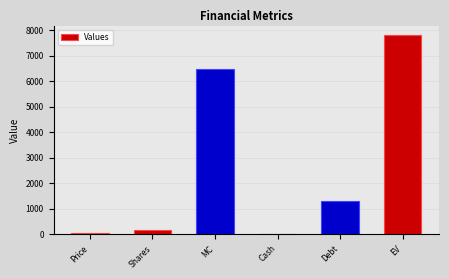

Approximately how many times larger is the value at MC compared to Shares?

35.0